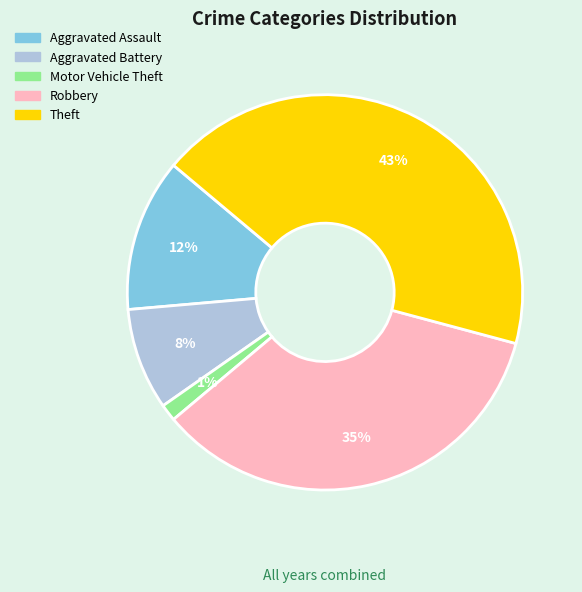

To the nearest percent, what is the difference between the largest and smallest slice percentages?

42%